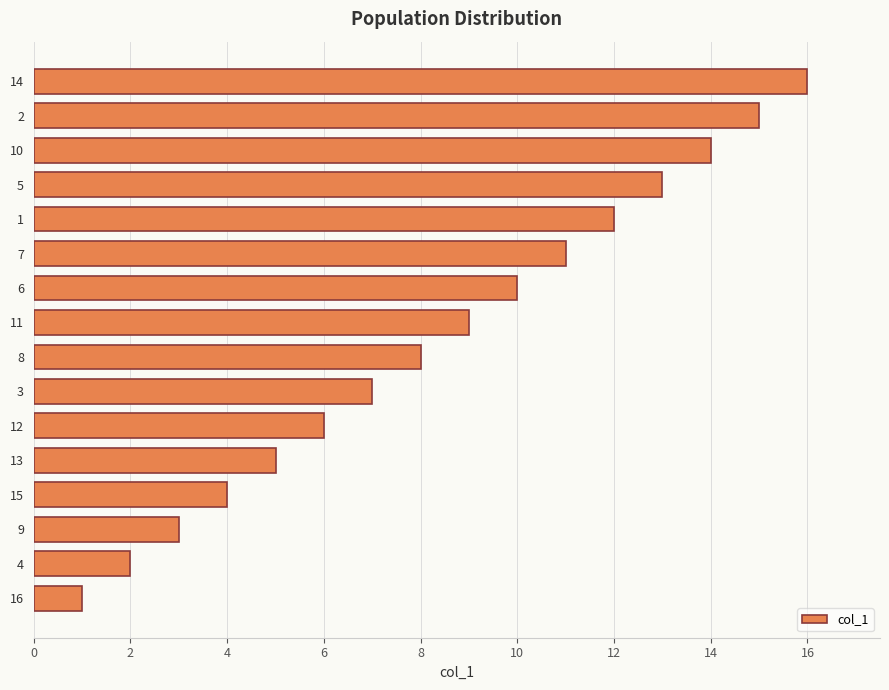

Is it true that the value at 15 is 4?

True